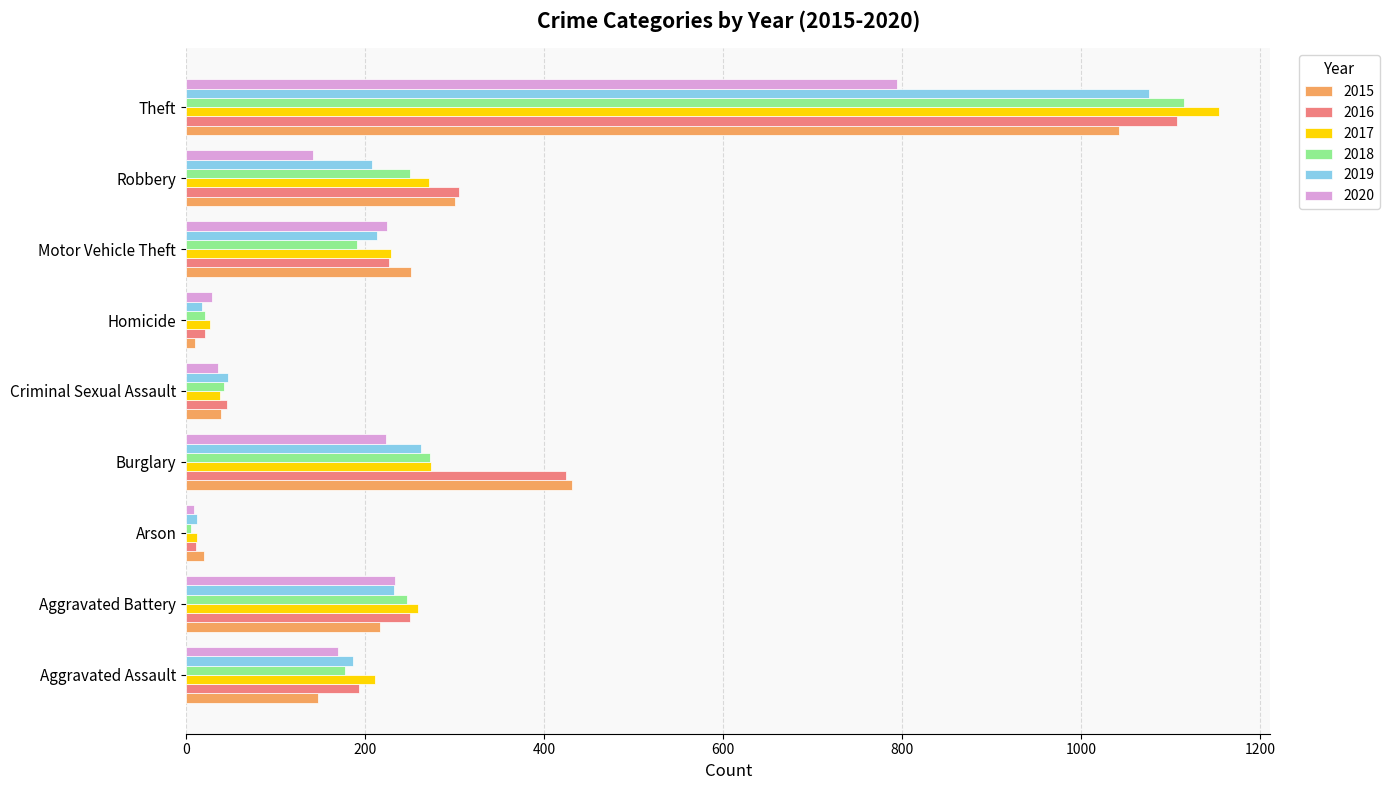

What is the average value of the 2019 series?

251